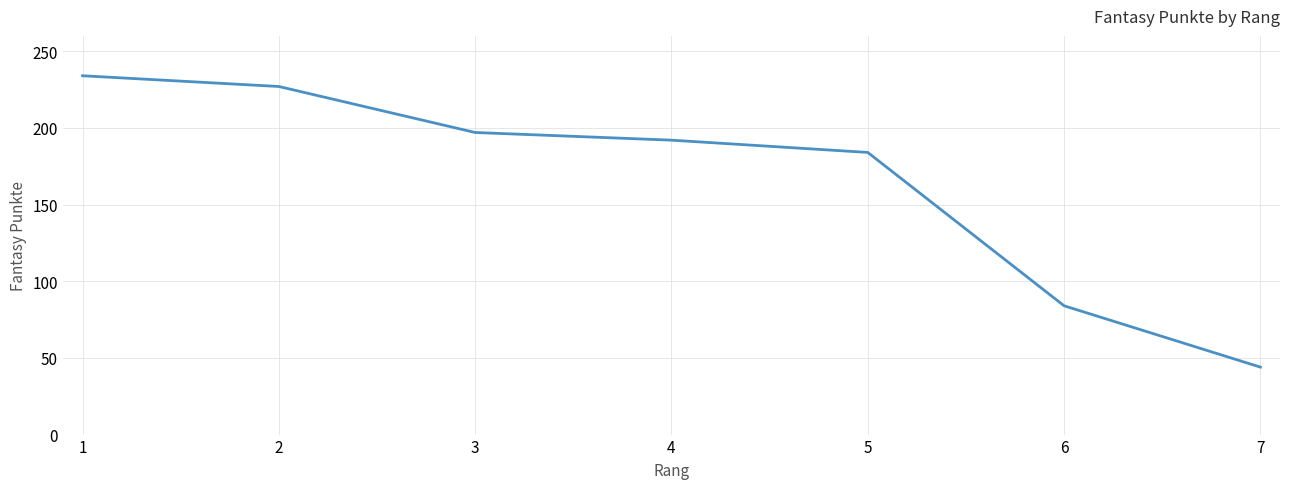

List the labels in order of value, smallest first.

7, 6, 5, 4, 3, 2, 1